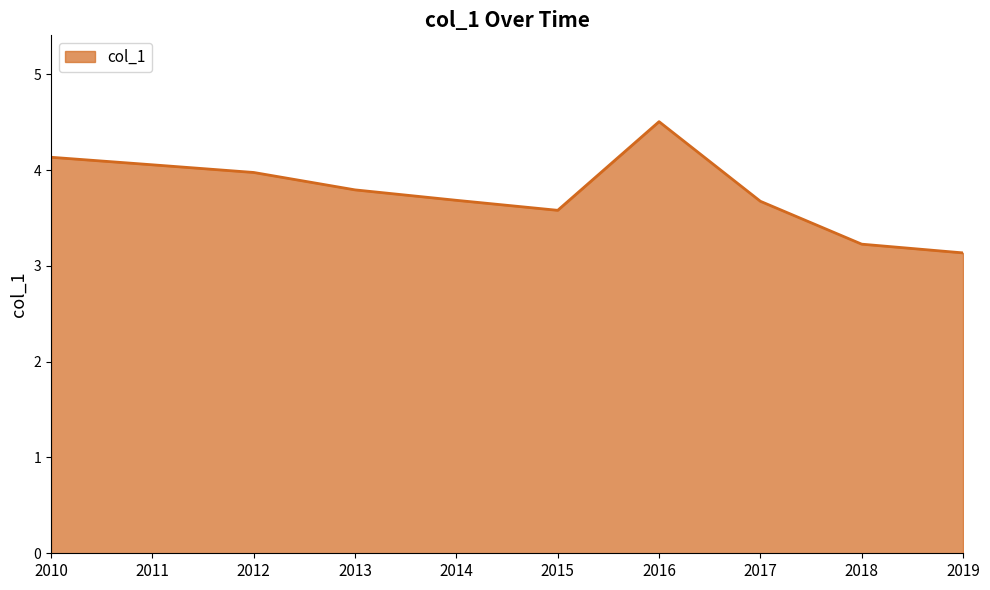

What value does the data have at 2014?

3.7